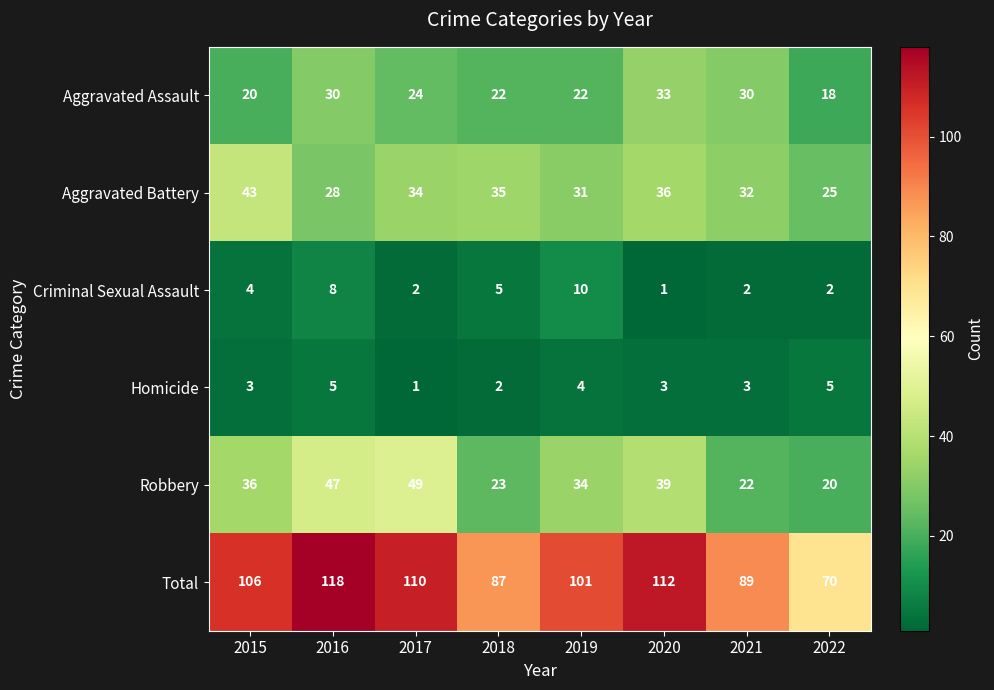

What is the average value of the Homicide series?

3